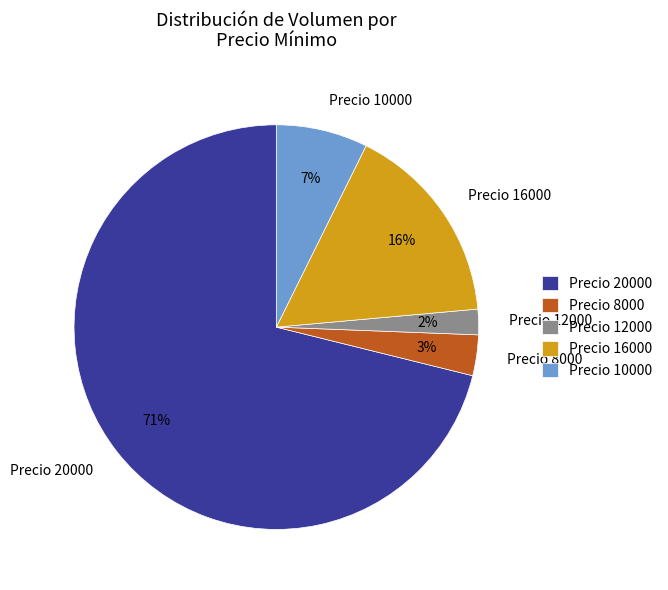

Rank the categories by value from highest to lowest.

Precio 20000, Precio 16000, Precio 10000, Precio 8000, Precio 12000